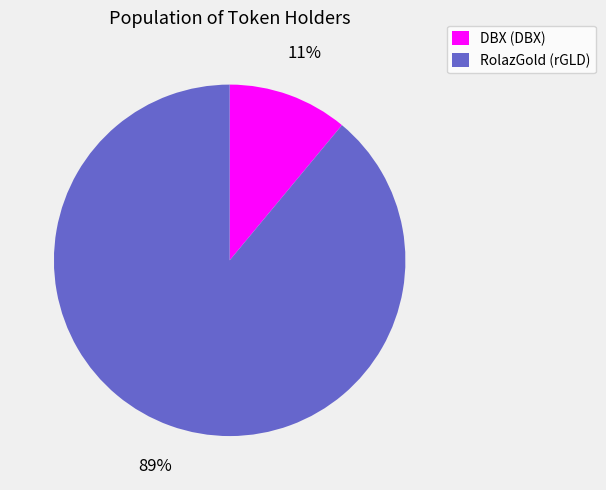

To the nearest percent, what percentage of the pie is DBX (DBX)?

11%